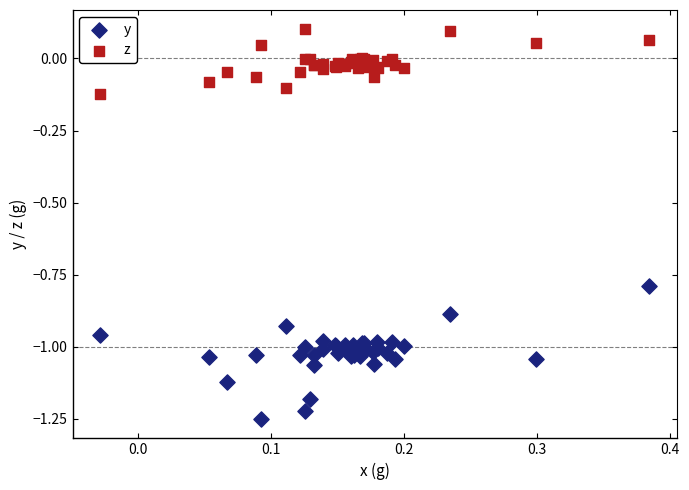

Which series has the largest Y range (max minus min)?

y